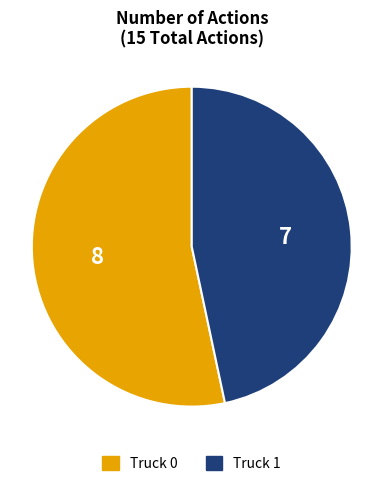

Which category has the biggest portion of the pie?

Truck 0